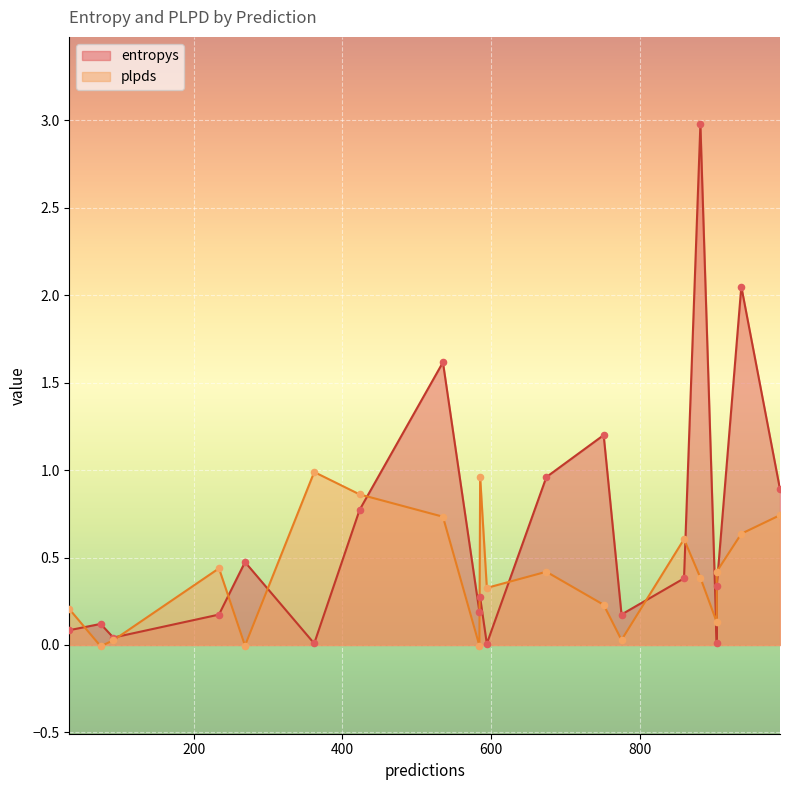

Which series reaches the minimum Y coordinate?

plpds